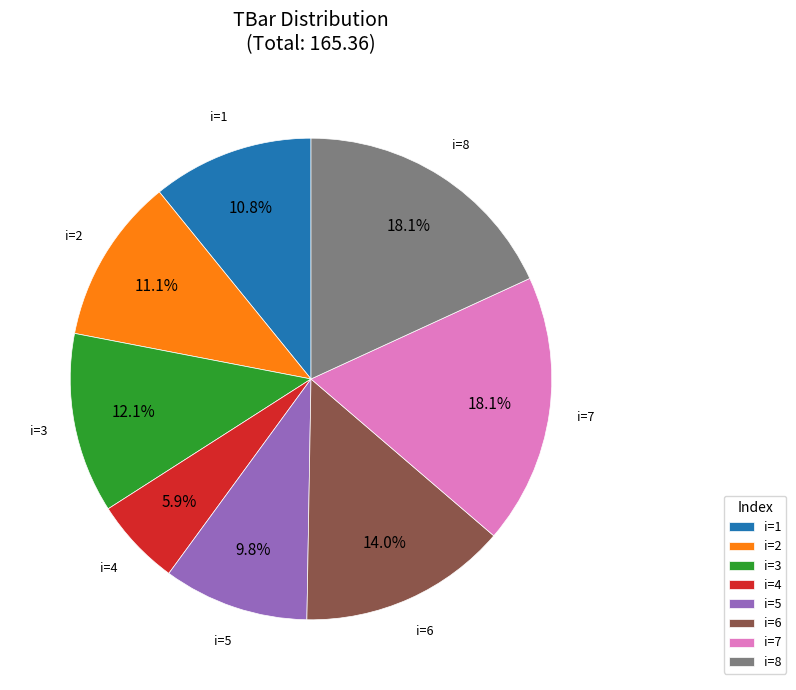

Between i=5 and i=6, which is larger?

i=6